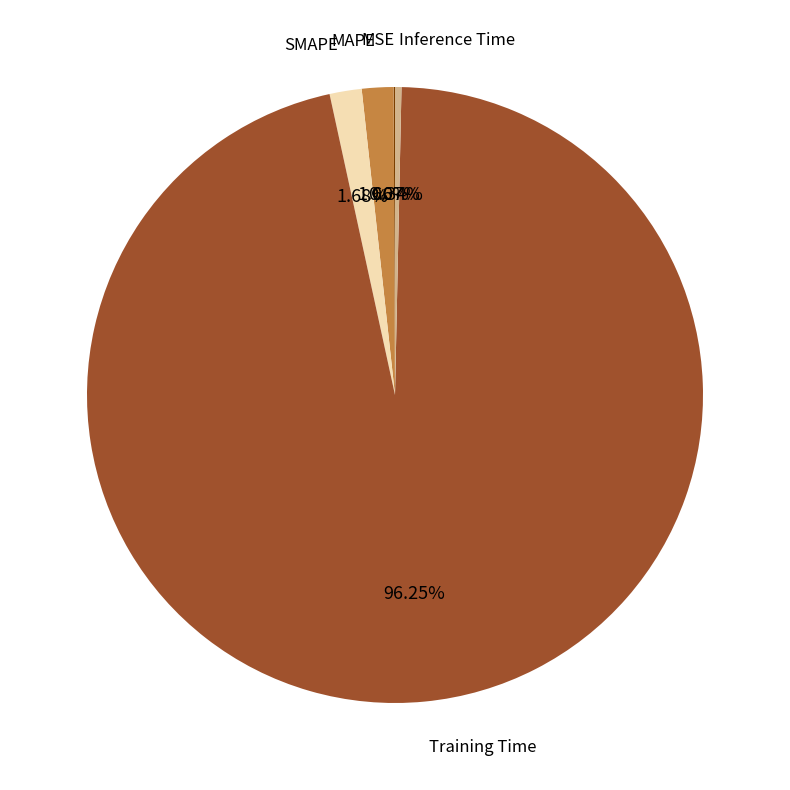

Is there any slice that represents more than half of the pie?

Yes